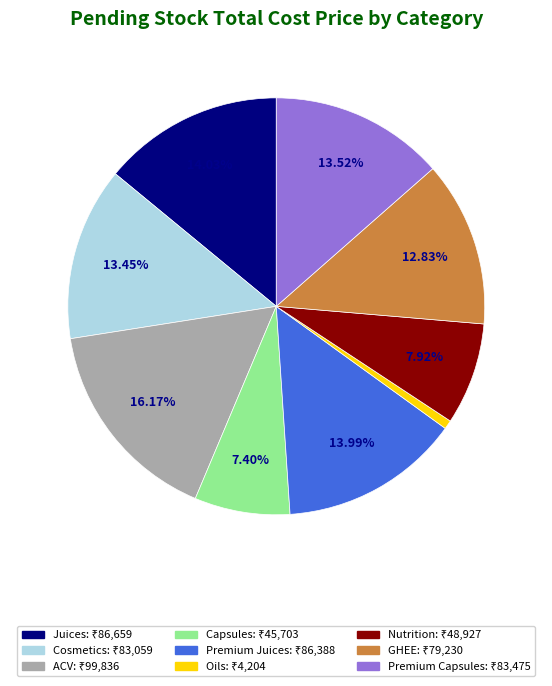

Does any single category account for the majority?

No